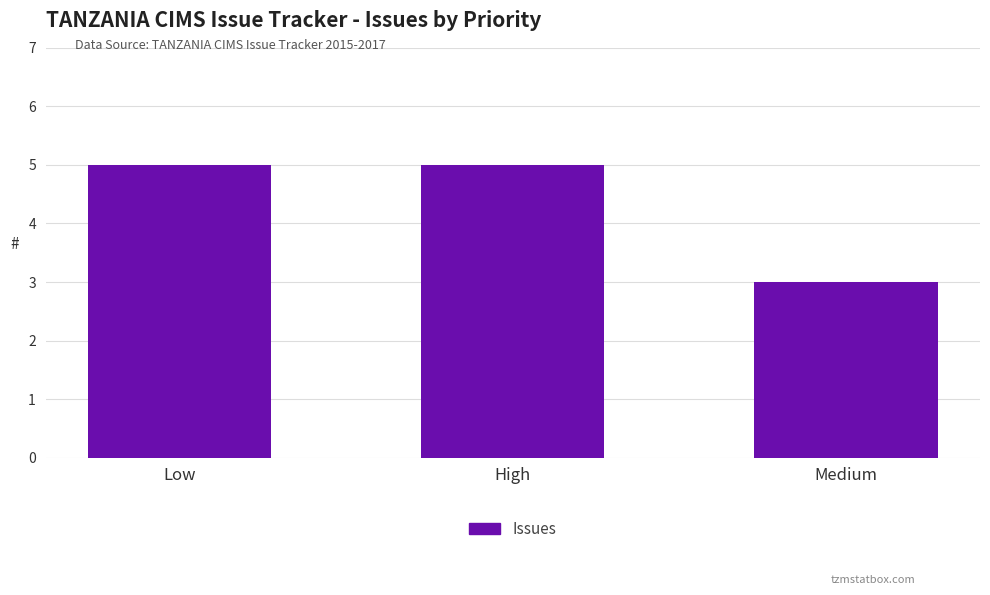

What value does the data have at High?

5